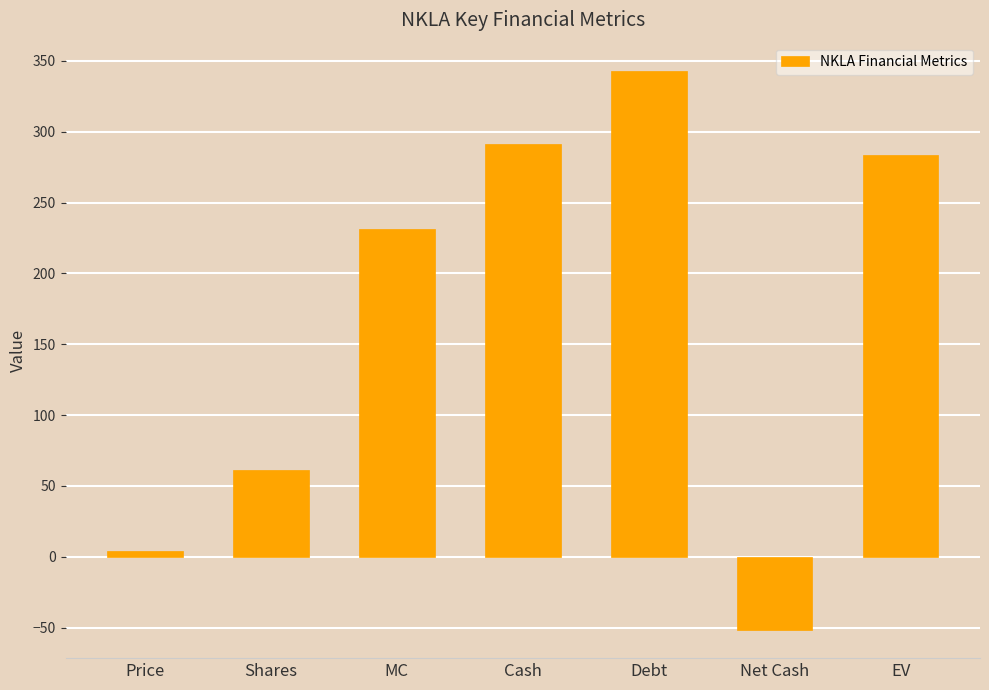

What is the change in value from Shares to MC?

+170.5